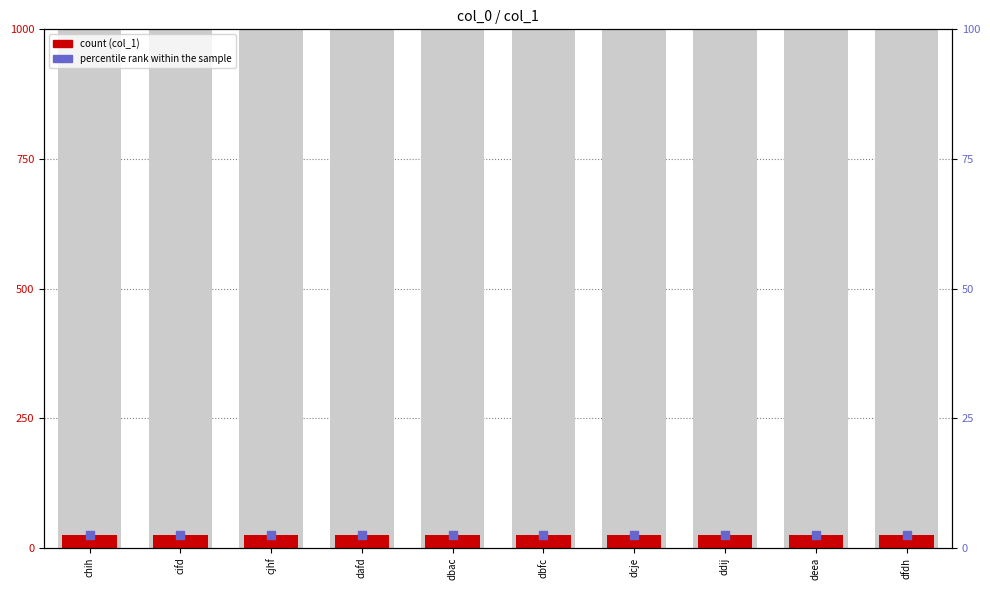

At which category is the sum across all series the highest?

chih